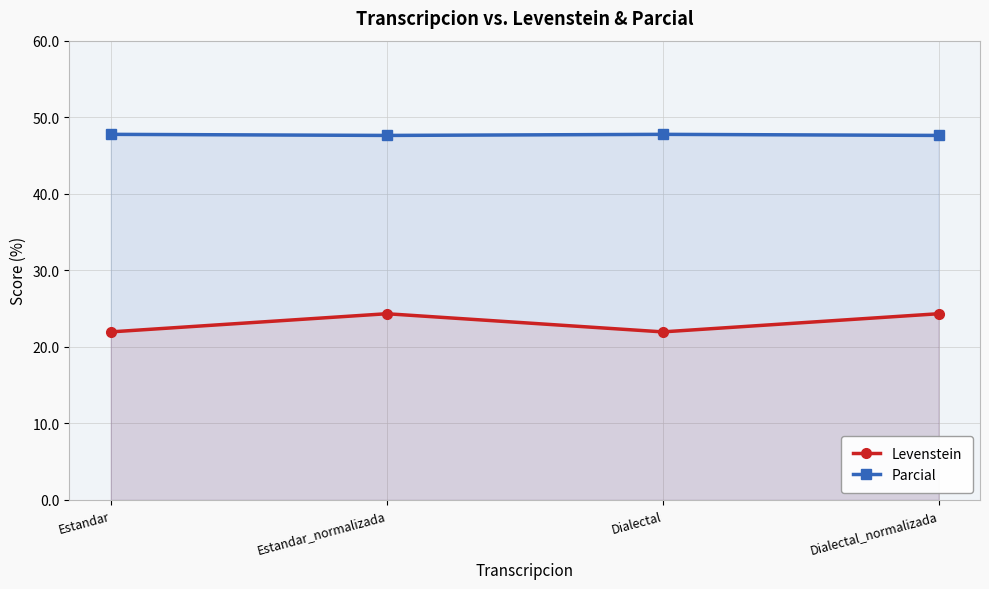

Rank the categories by Parcial value from highest to lowest.

Estandar, Dialectal, Estandar_normalizada, Dialectal_normalizada